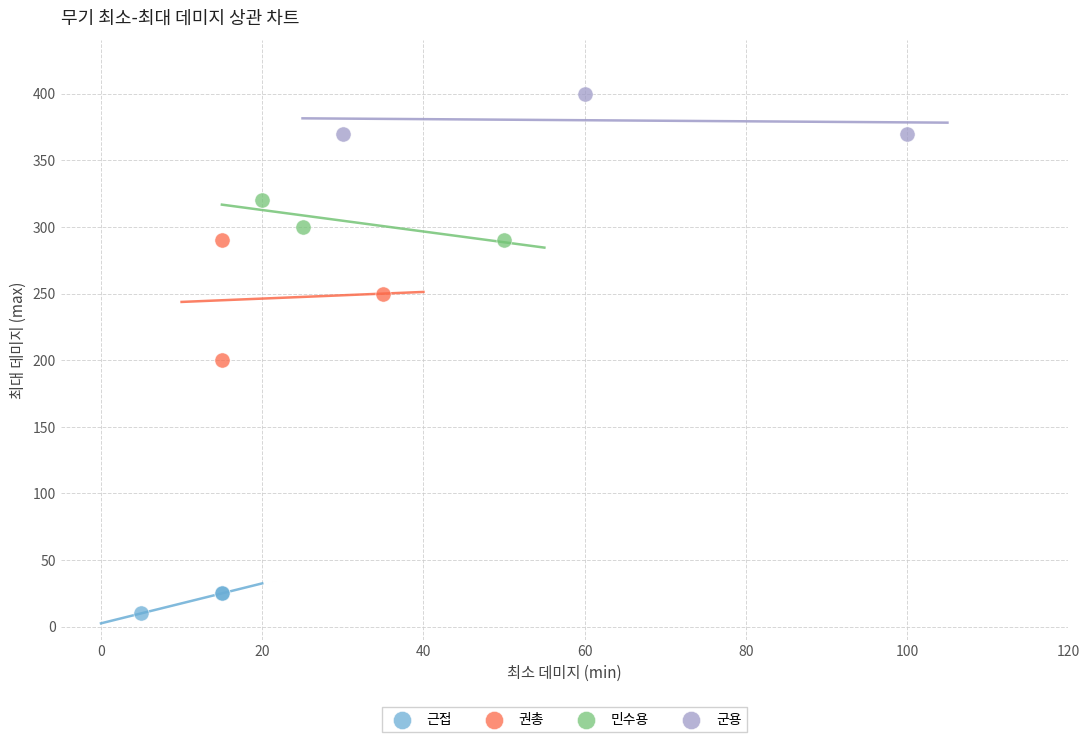

Which series has the largest Y range (max minus min)?

권총